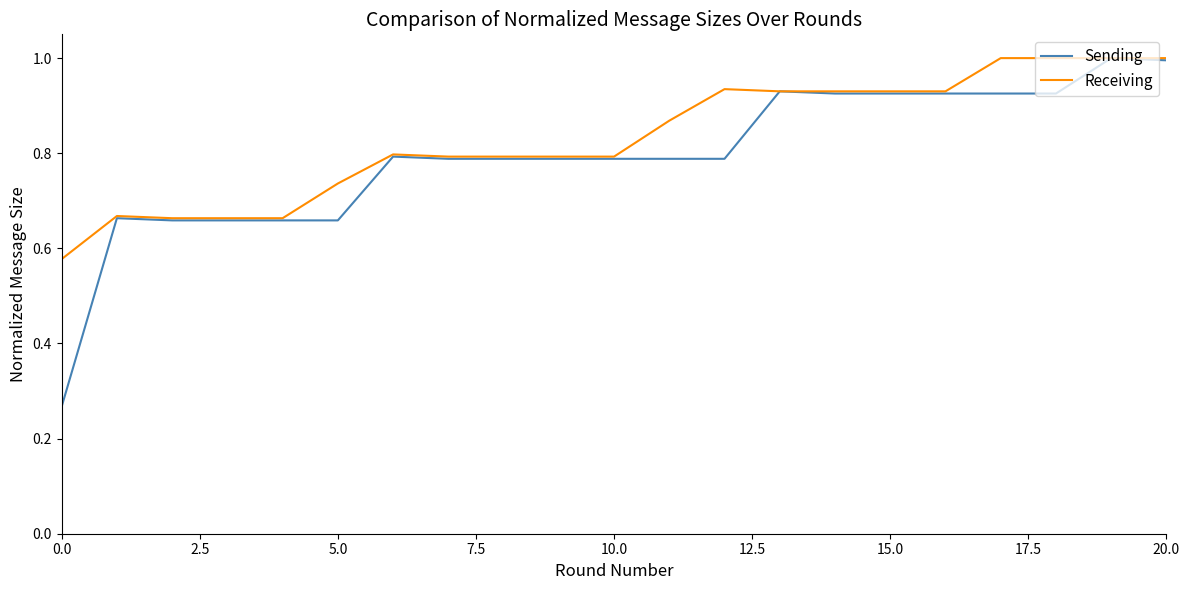

Which series has the widest spread of values?

Sending